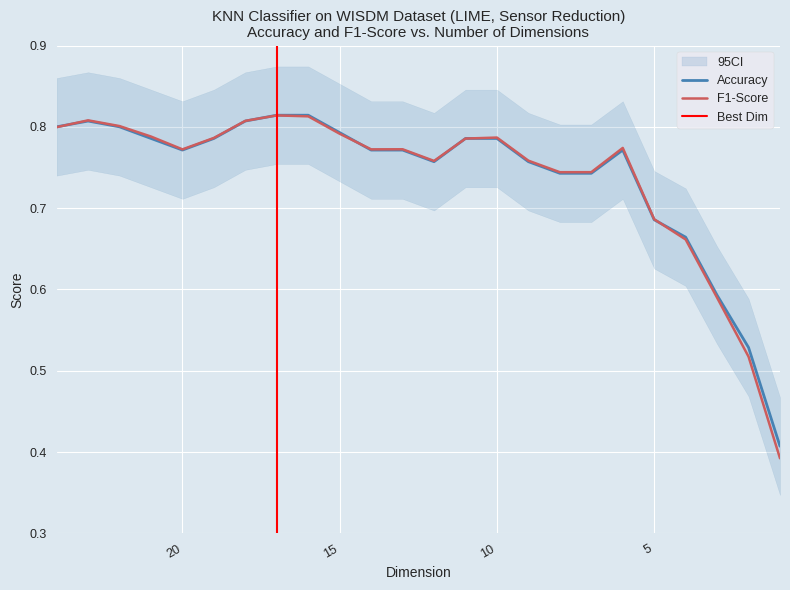

What is the sum of all F1-Score values?

17.7